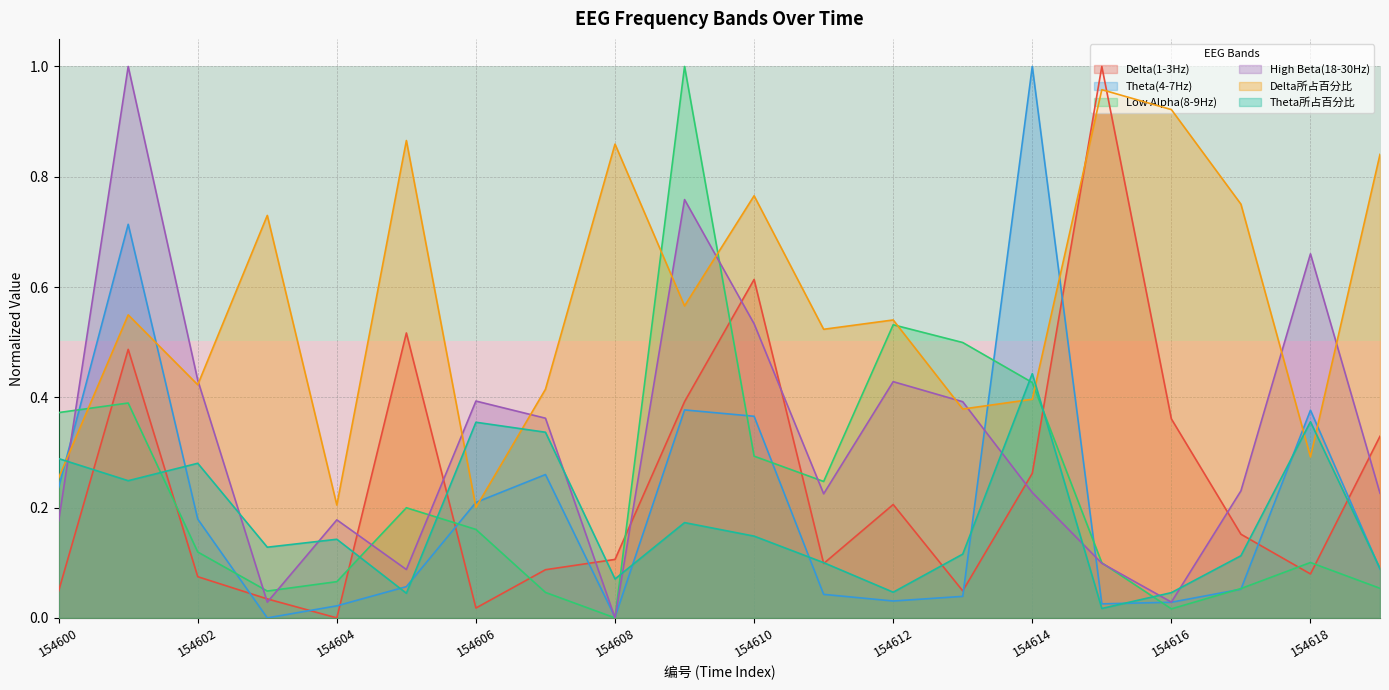

The value of Low Alpha(8-9Hz) at 154608 is 0.0. True or false?

True